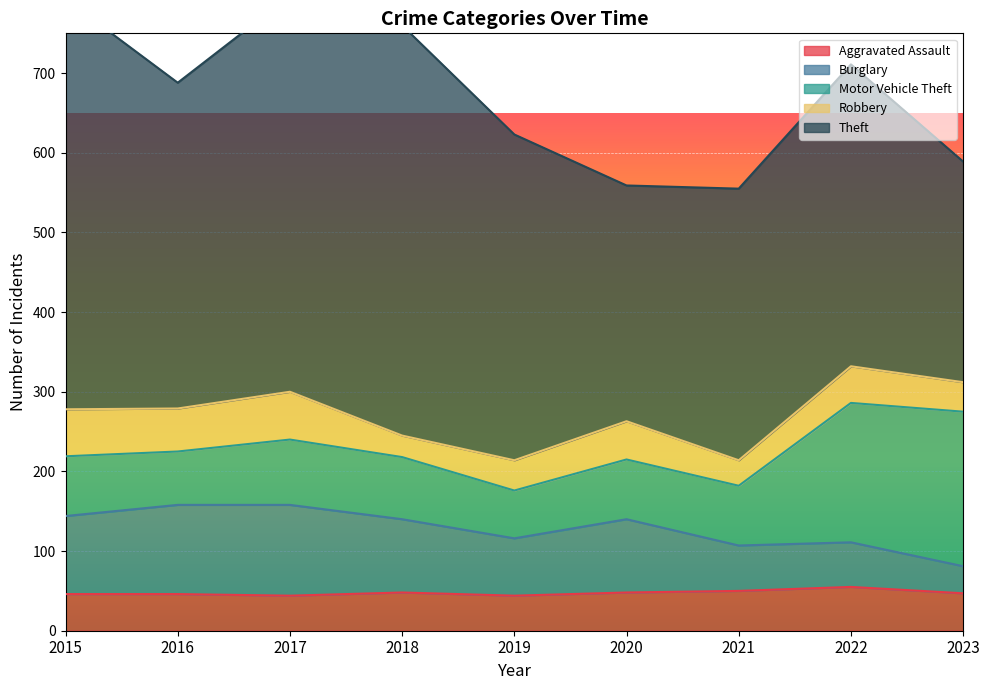

Count the number of data series in this chart.

5